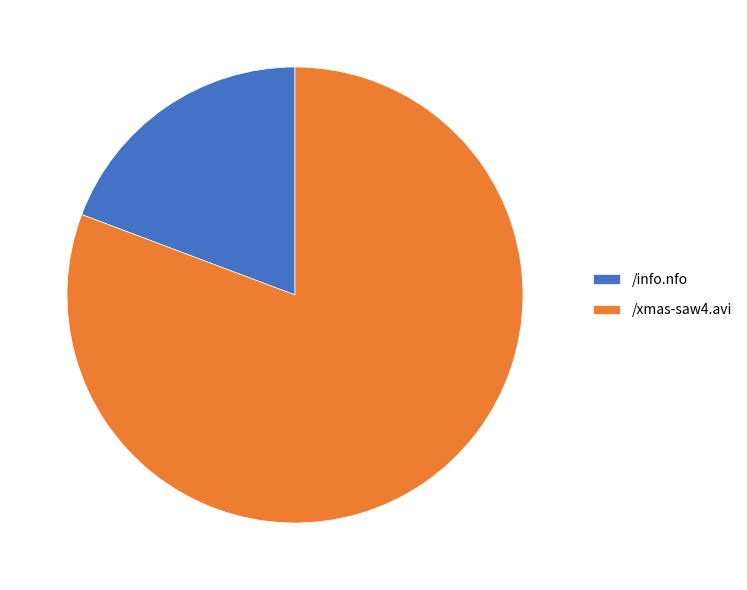

Is there a majority slice in this chart?

Yes